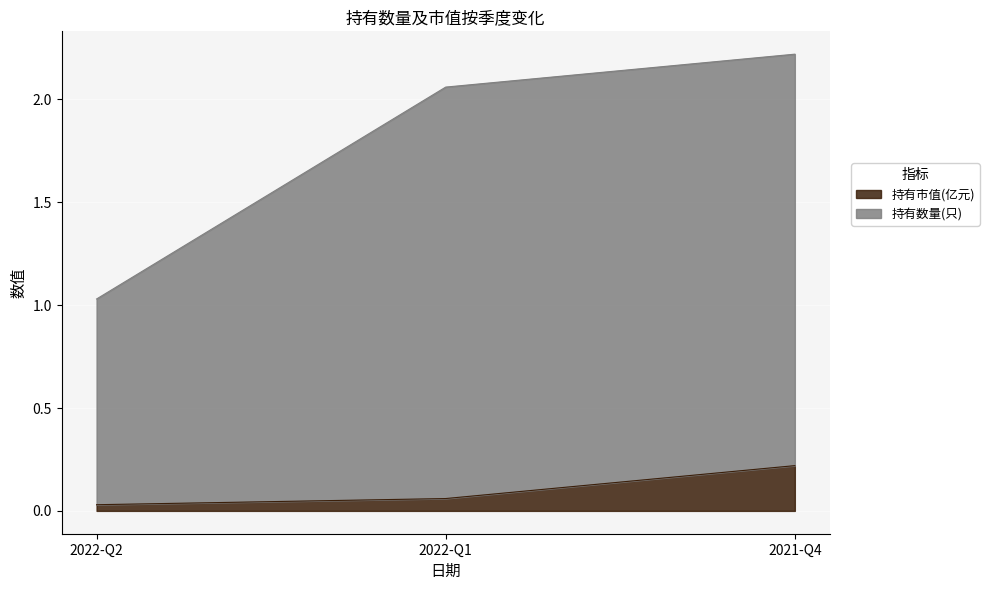

Between 2022-Q1 and 2021-Q4, which is larger?

2021-Q4